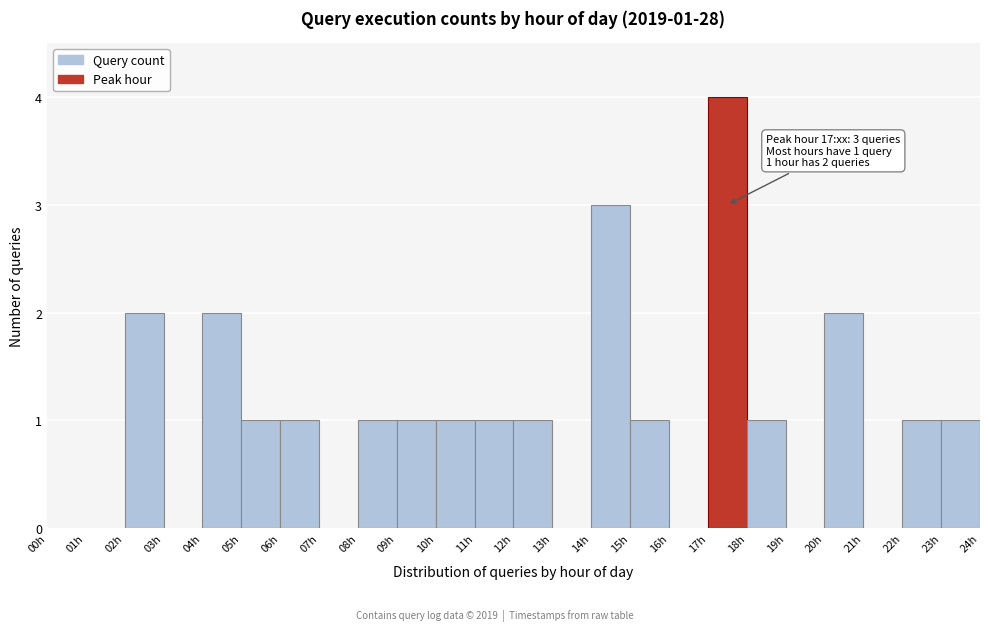

Which range on the x-axis has the tallest bar?

17 to 18